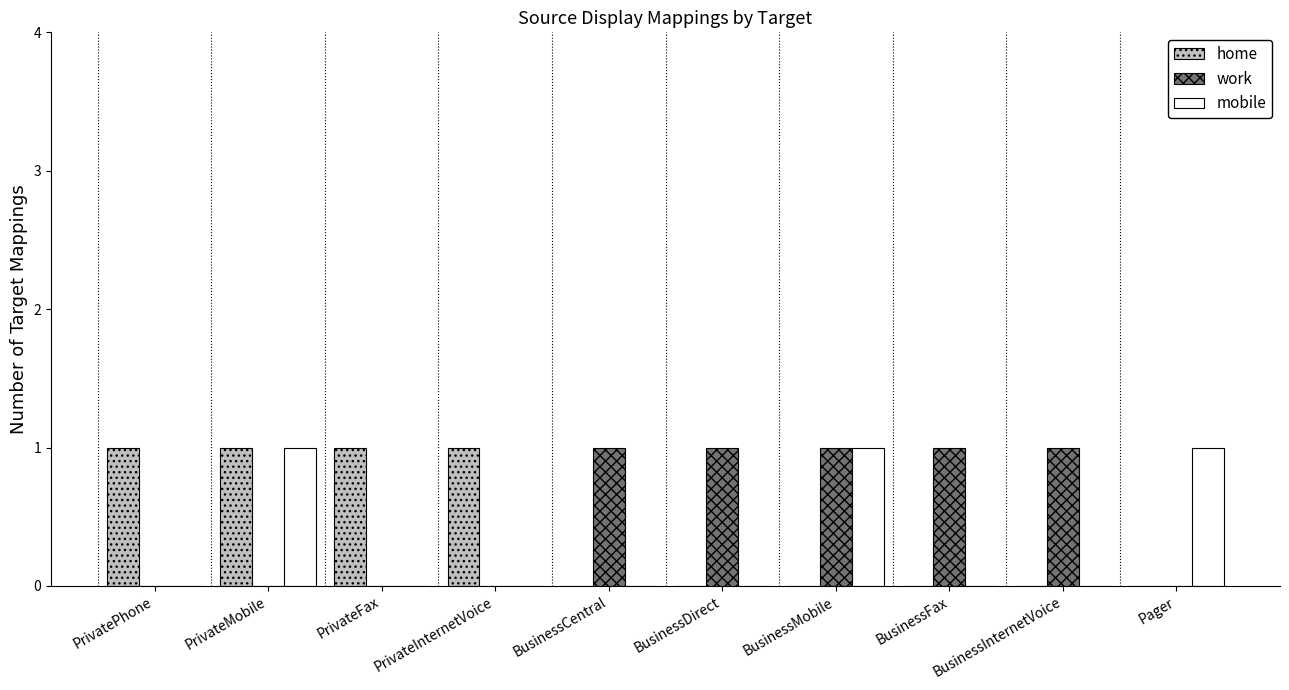

Is the value of home at PrivateFax greater than the value of mobile at BusinessDirect?

Yes